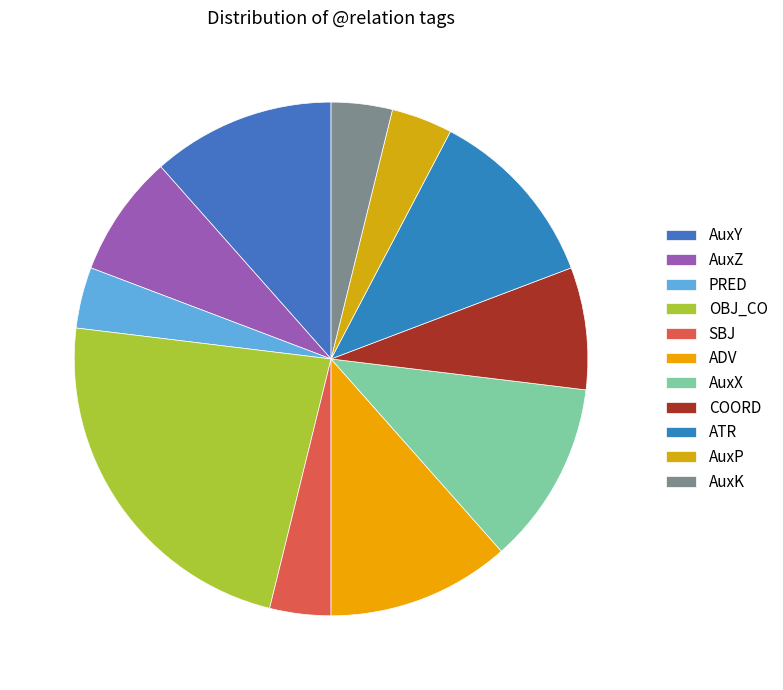

Is the sum of ATR and ADV greater than half?

No